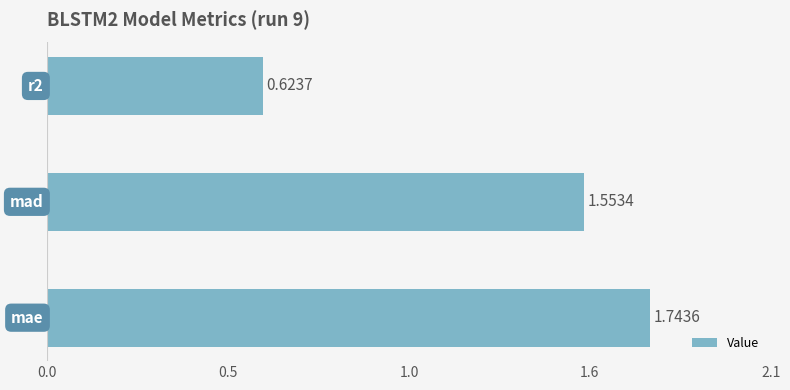

Does the chart contain any negative values?

No